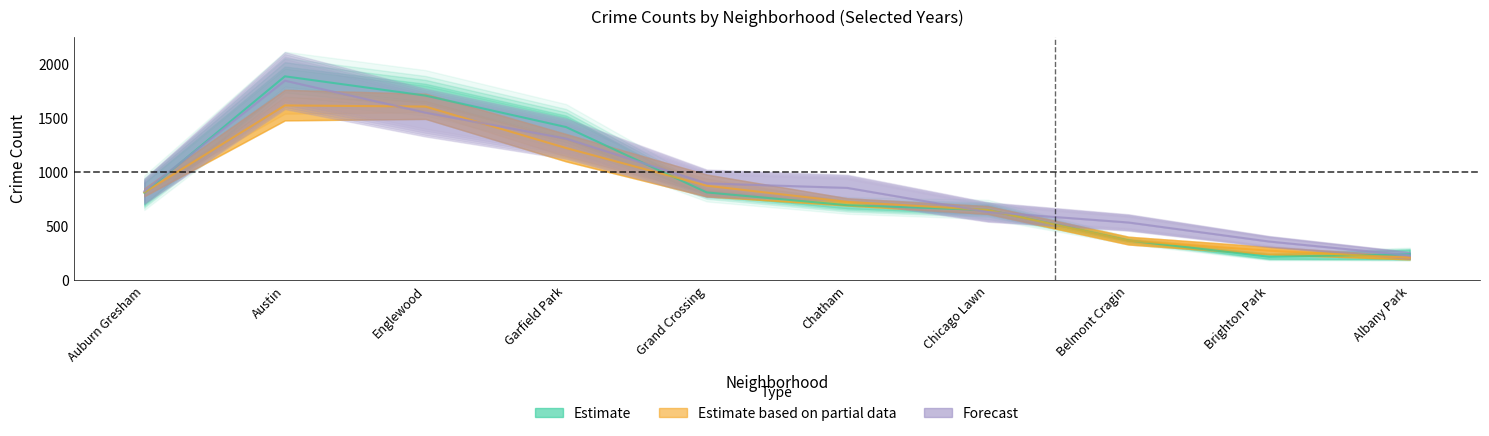

How many lines are shown in the chart?

3